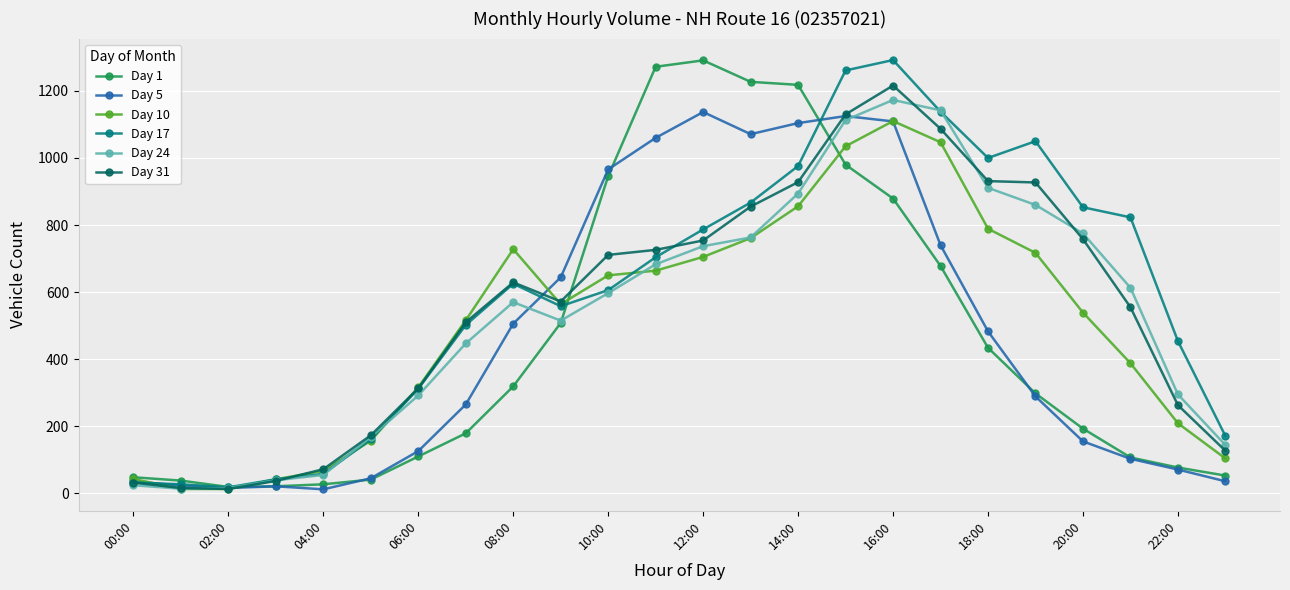

True or false: Day 31 has more than 1 points higher than both neighbors.

True